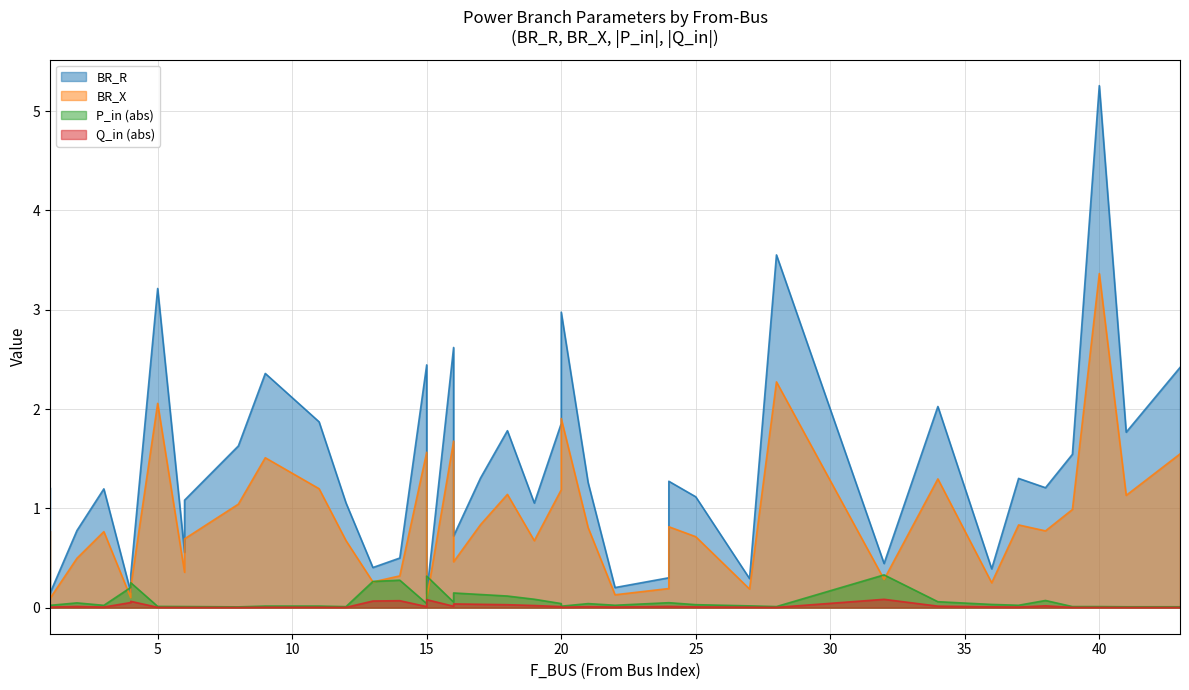

How many values in the BR_R series exceed 1?

26